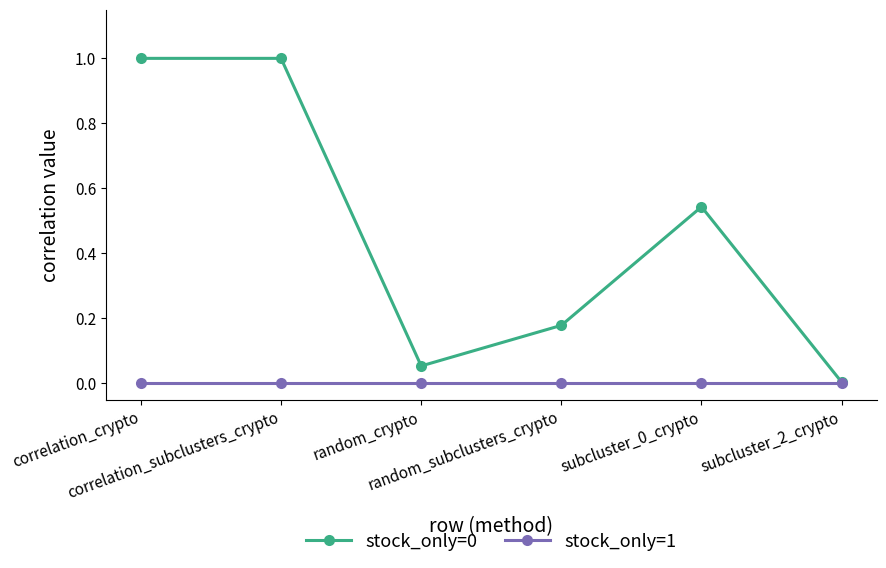

True or false: stock_only=0 has more than 2 points higher than both neighbors.

False